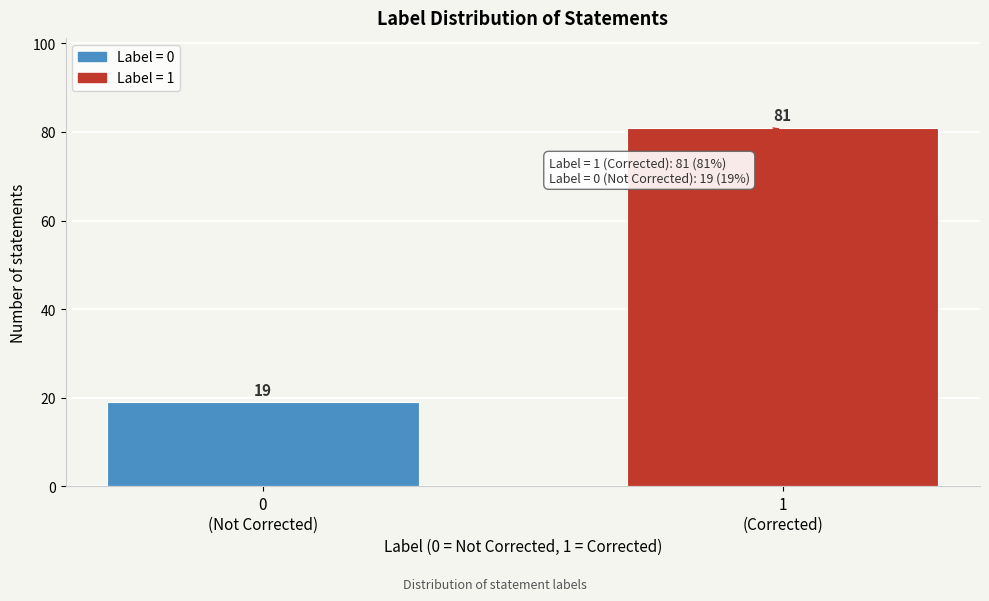

Reading right to left, list all the values displayed in this chart.

81	19